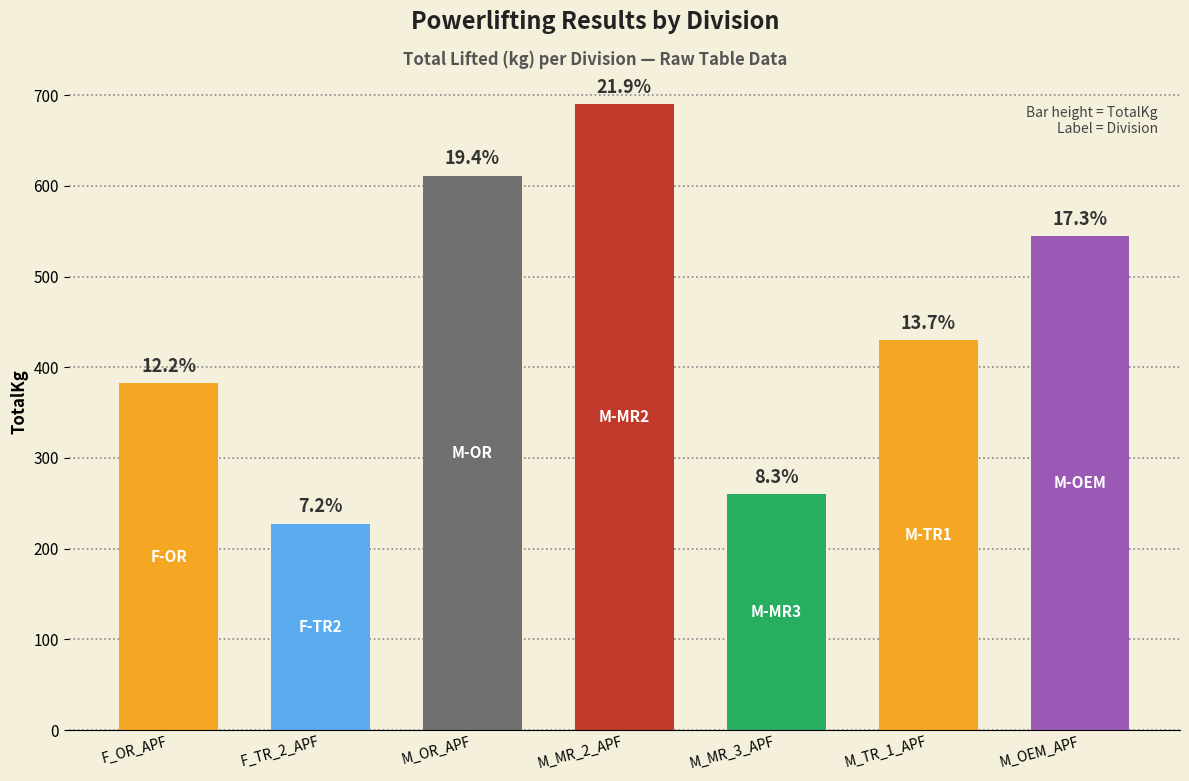

Is it true that the value at M_MR_3_APF is 260.0?

True